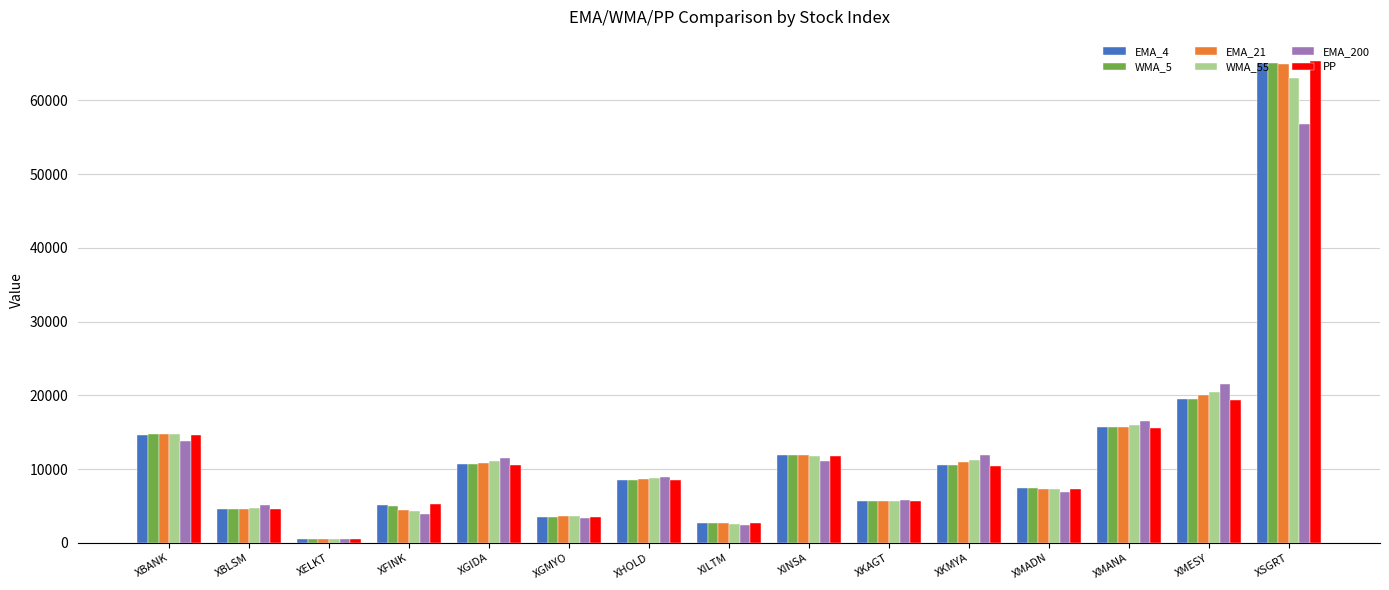

Is it true that EMA_4 equals 479.1 at XELKT?

True